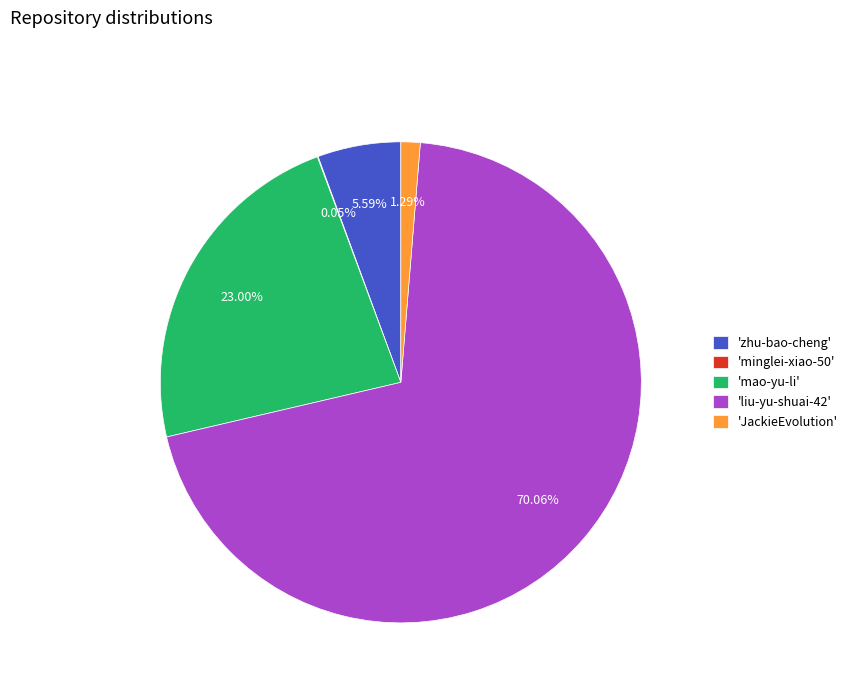

Which has a higher value, 'JackieEvolution' or 'zhu-bao-cheng'?

'zhu-bao-cheng'